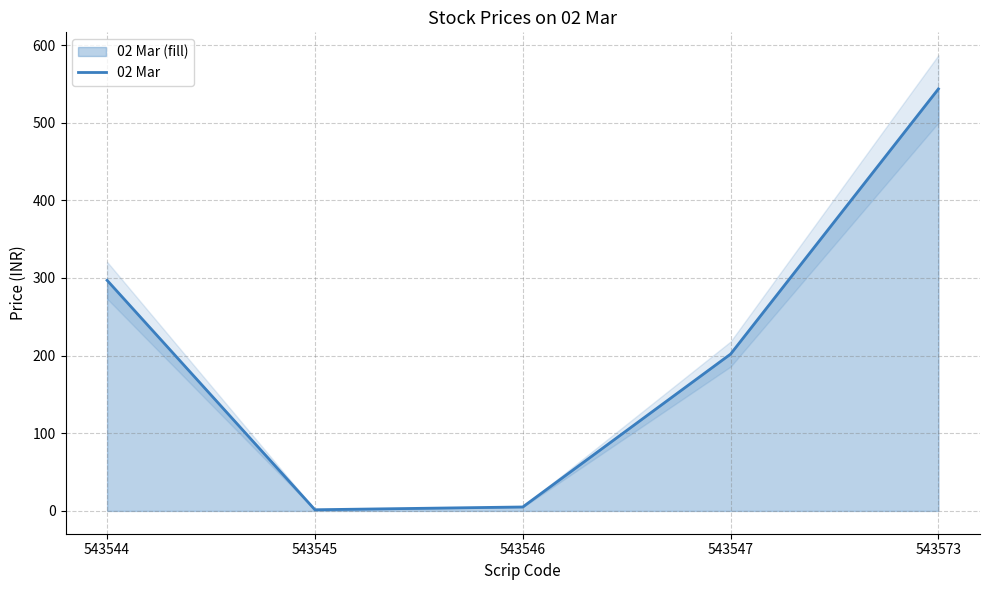

Rank the categories by value from highest to lowest.

543573, 543544, 543547, 543546, 543545